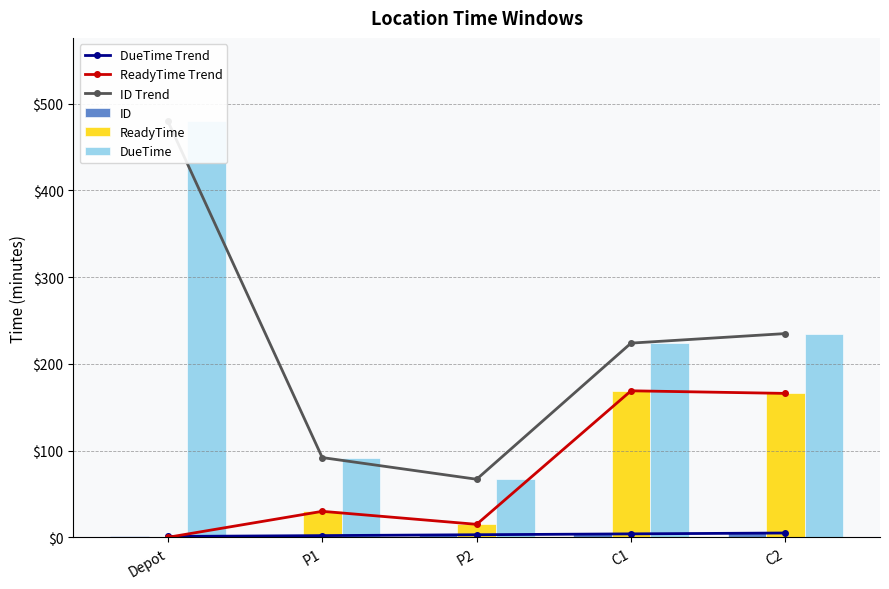

What is the difference between the DueTime Trend values at C2 and P2?

2